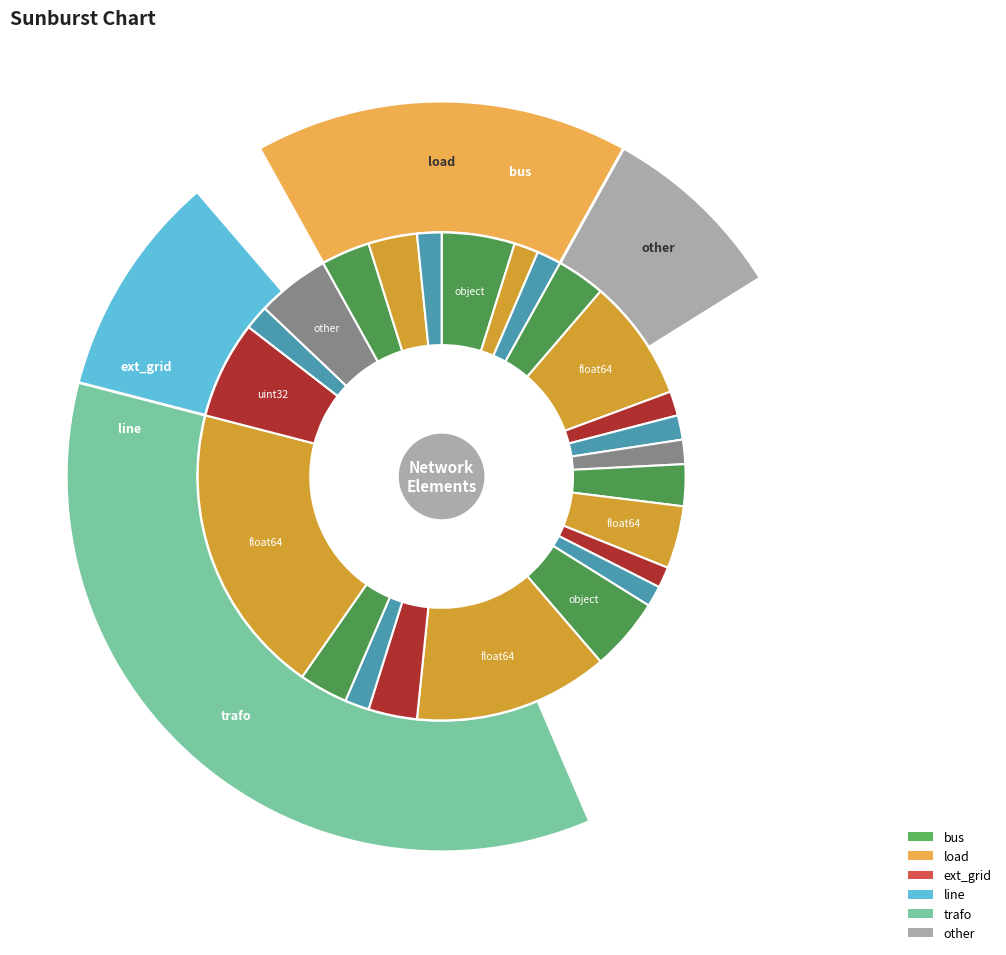

To the nearest percent, what is the difference between the ext_grid and trafo slice percentages?

26%